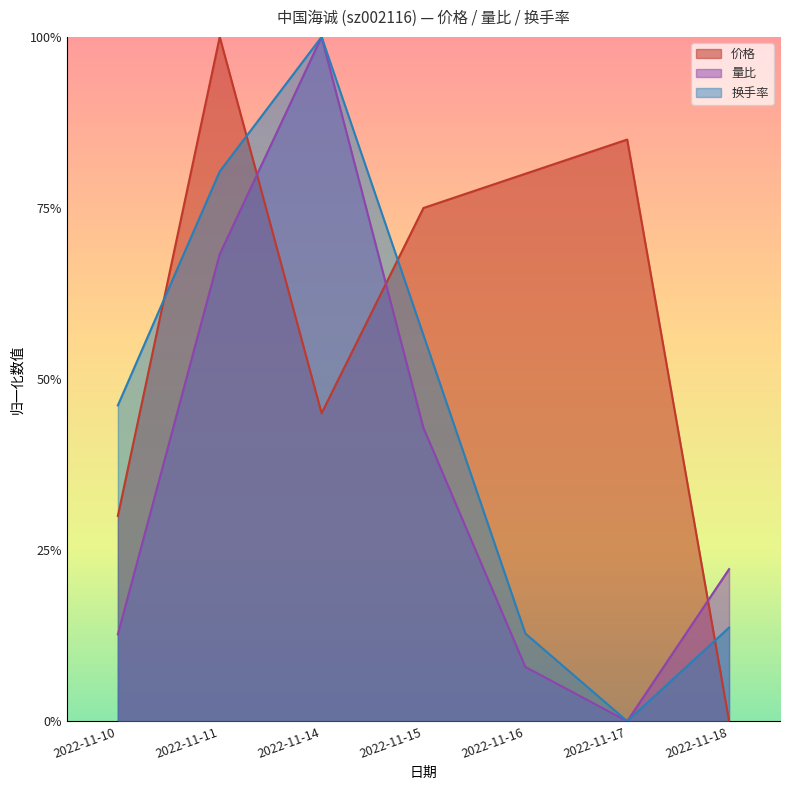

Rank the series by their average value, from lowest to highest.

量比, 换手率, 价格